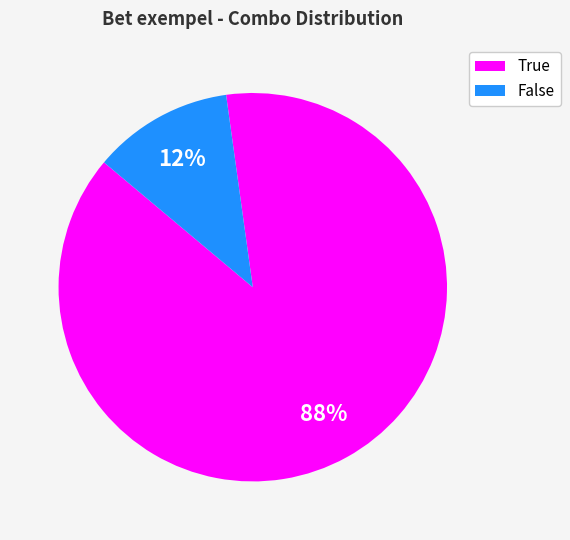

To the nearest percent, what is the combined percentage of True and False?

100%